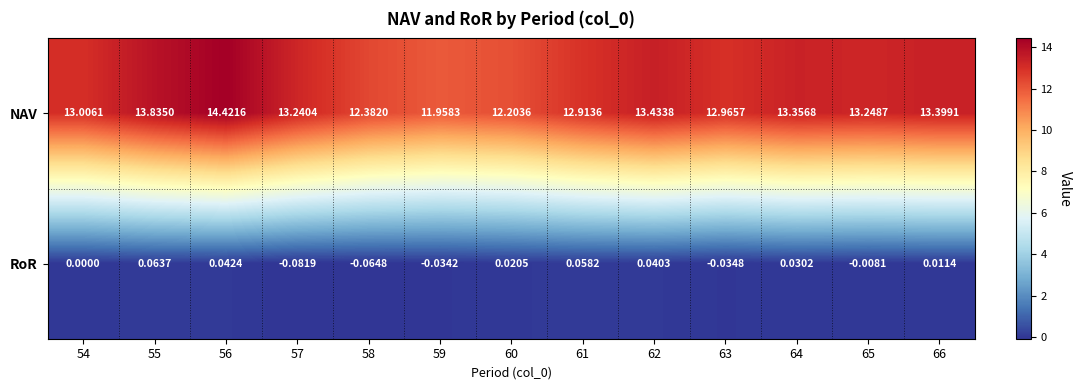

List the series in order of their overall mean, lowest first.

RoR, NAV